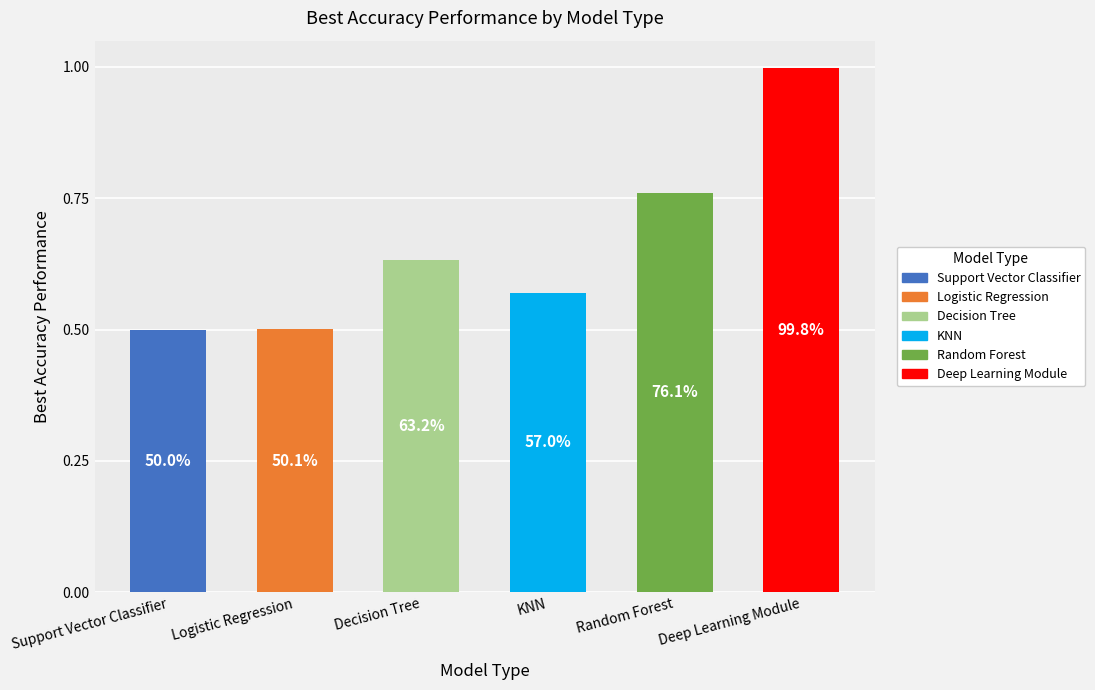

What is the smallest value displayed?

0.5